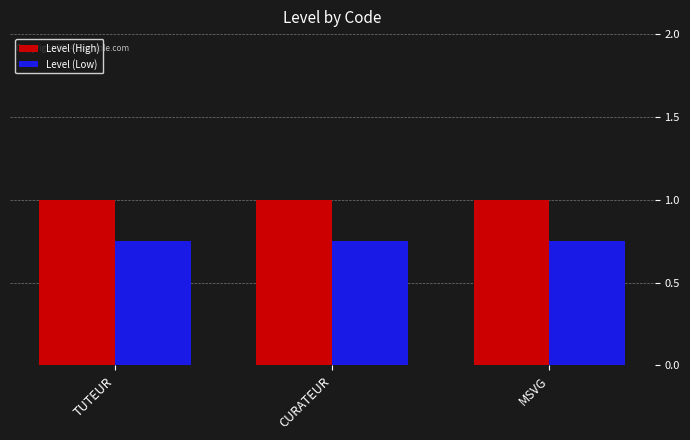

Read the Level (High) value at CURATEUR.

1.0